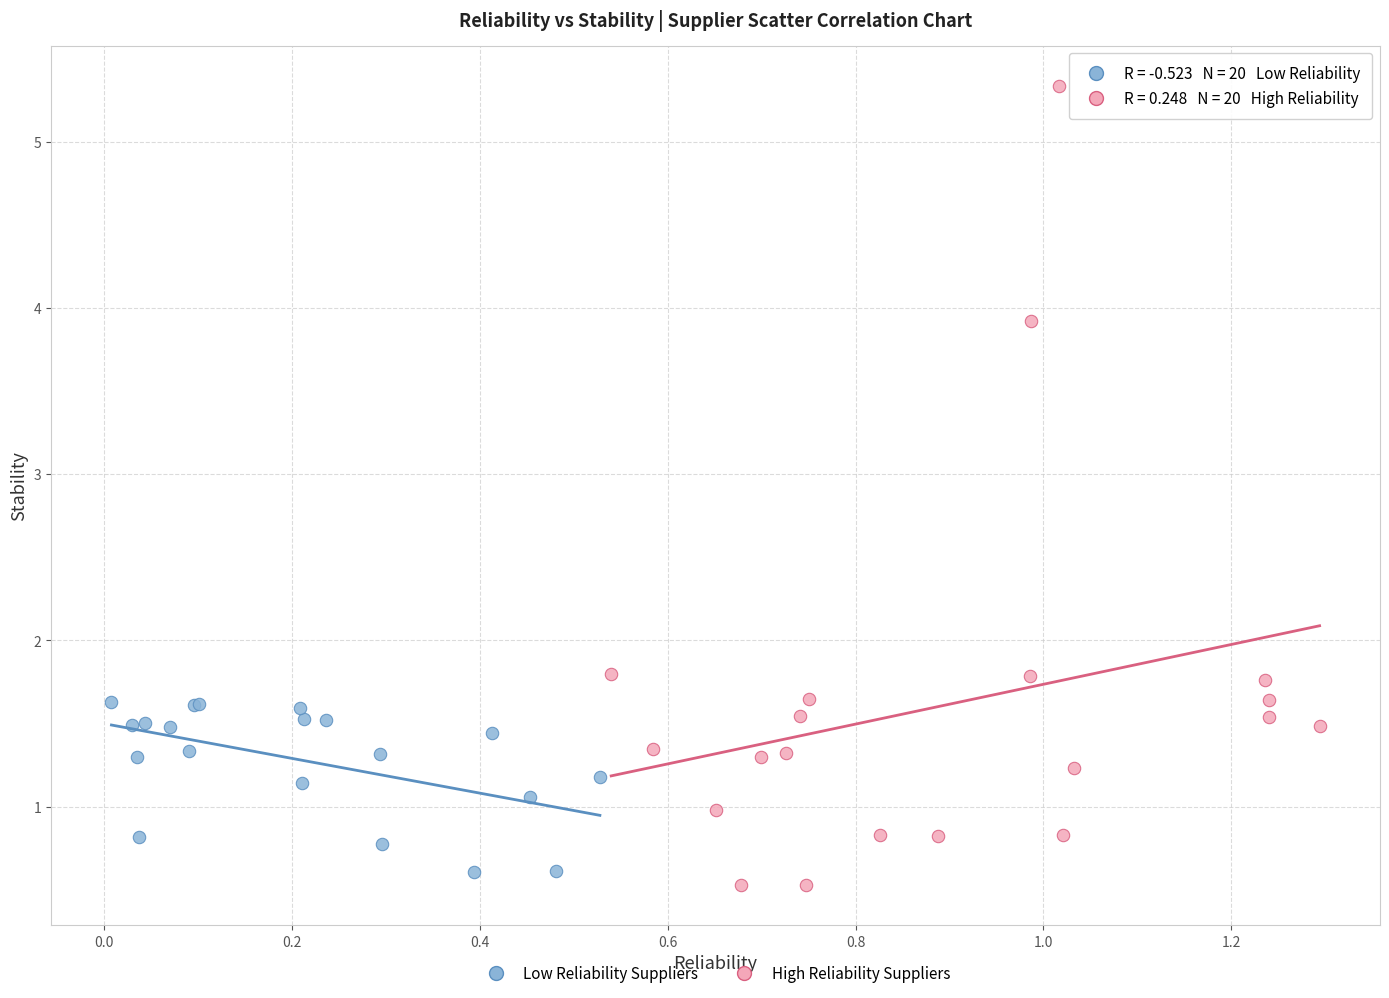

Which series has the widest spread of Y values?

High Reliability Suppliers